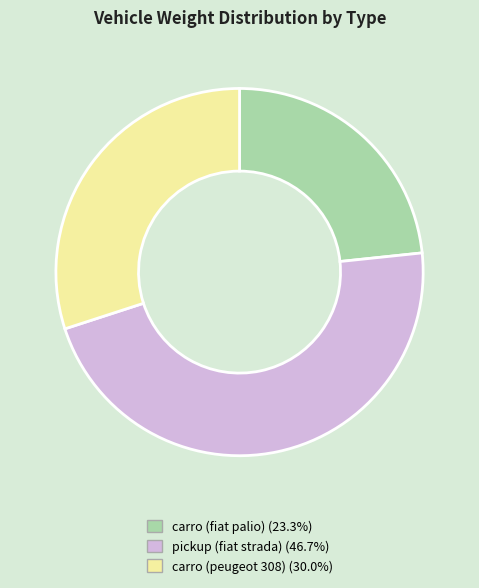

Is there a majority slice in this chart?

No